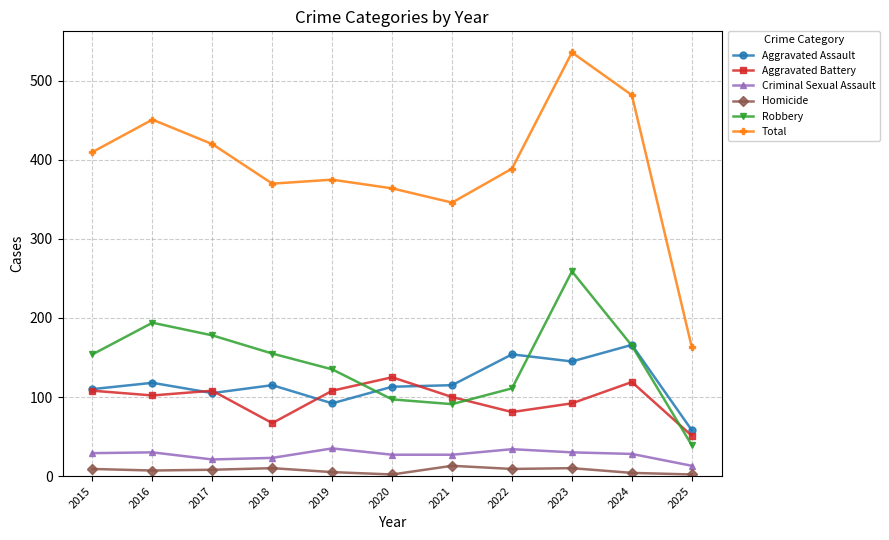

What is the smallest value displayed?

2